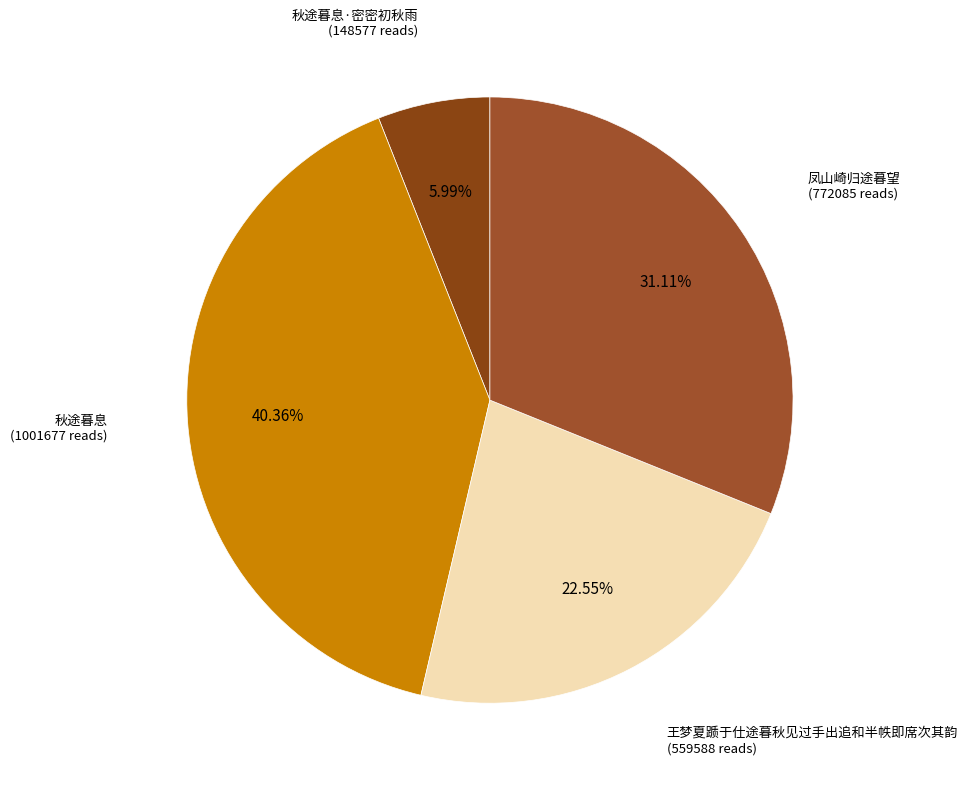

How much of the chart is everything except 秋途暮息·密密初秋雨?

94.0%